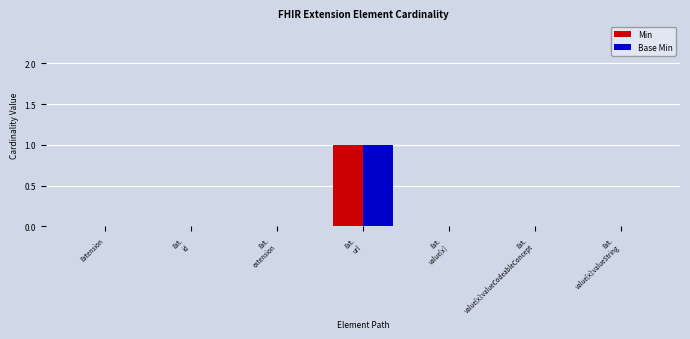

How many Base Min values are between 0 and 1?

7